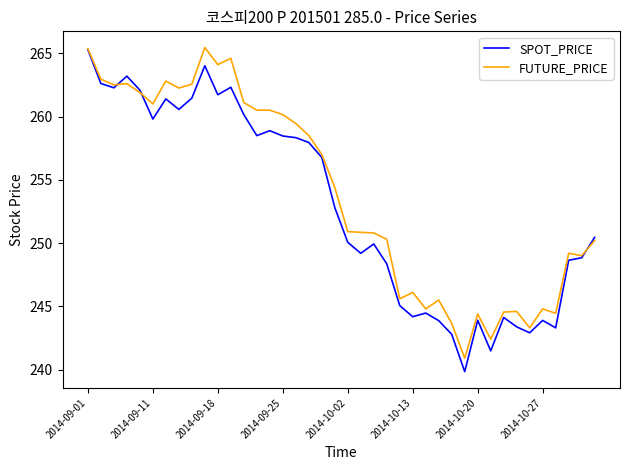

What is the smallest value displayed?

239.8